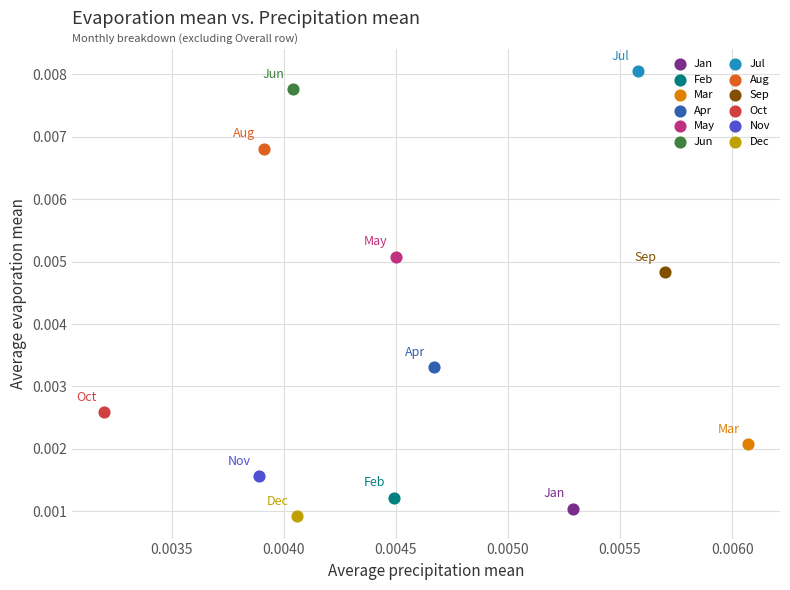

Which series contains the highest Y value?

Jul